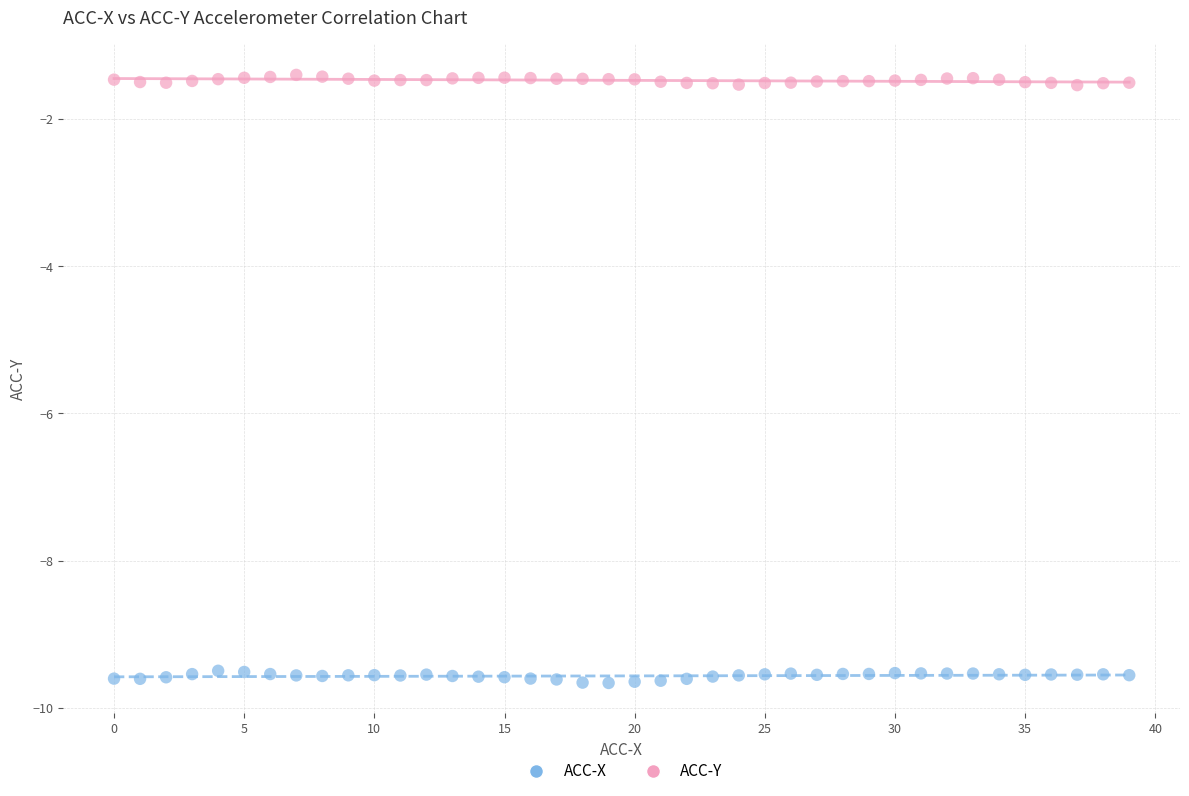

Across all data points, what is the range of Y values (max minus min)?

8.3